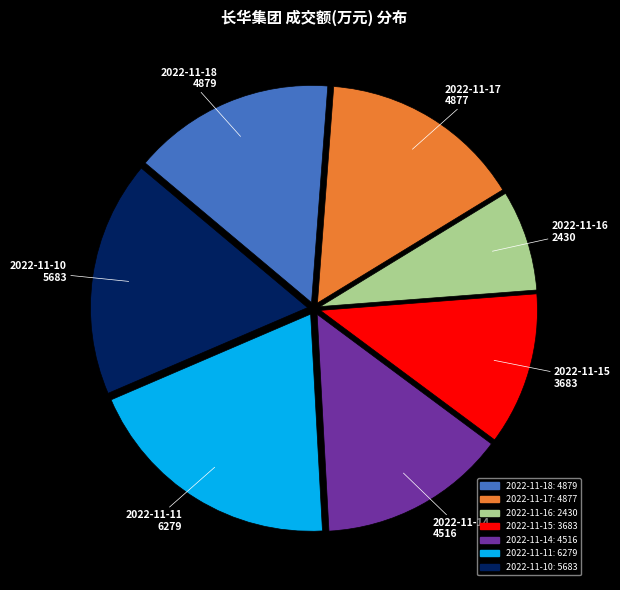

Is 2022-11-17 the majority of the pie?

No